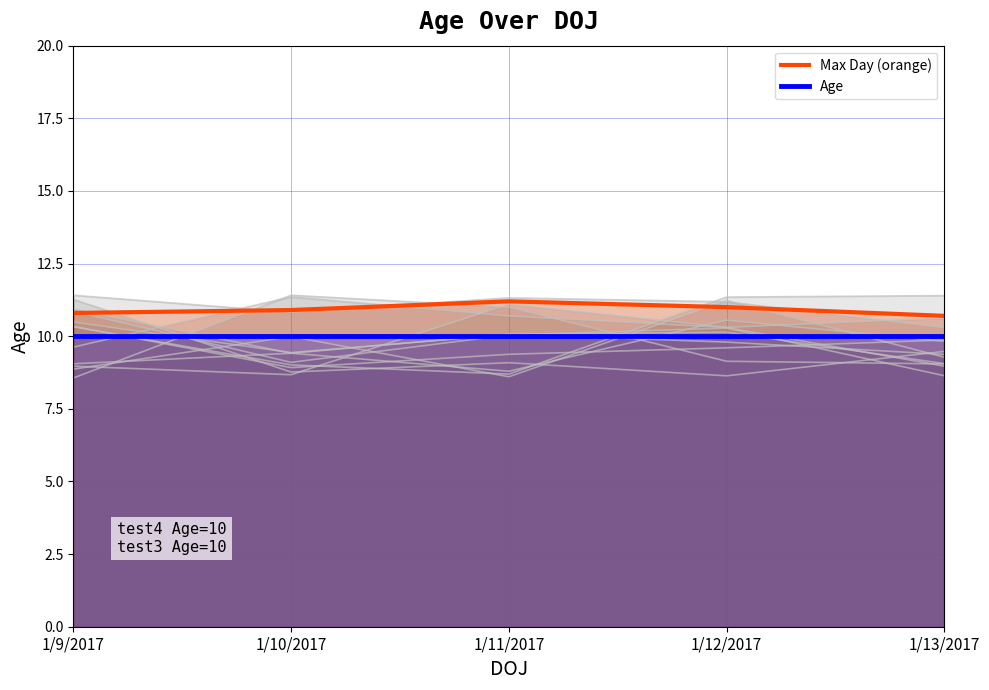

What is the greatest value displayed?

11.2